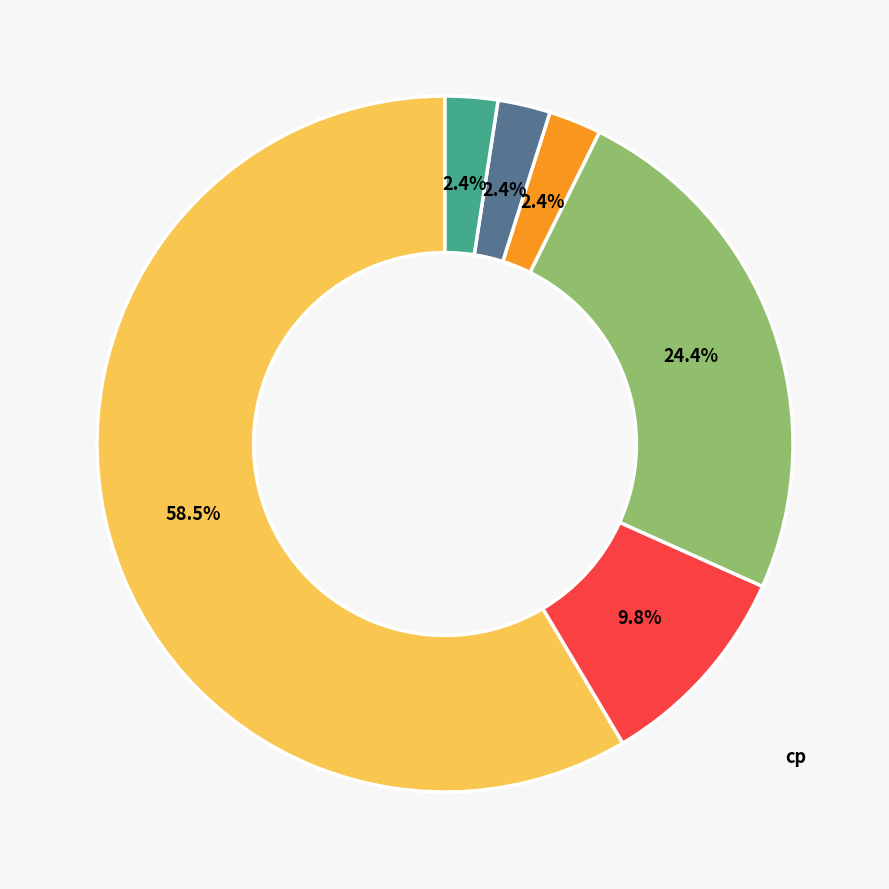

Count the number of slices in the pie.

6